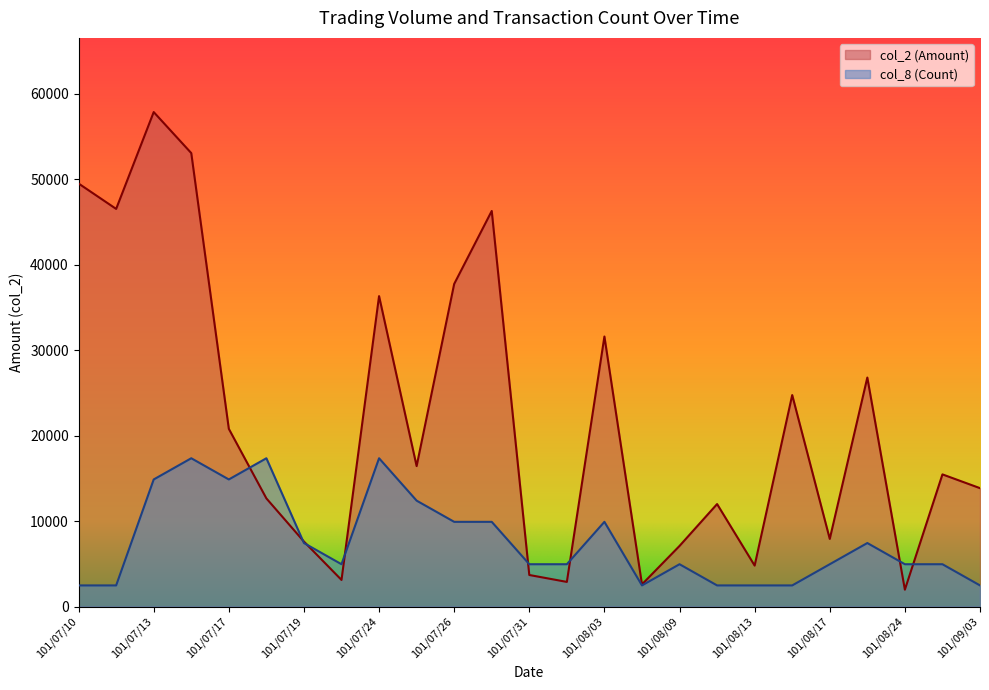

How many data points in col_2 (Amount) are above 15470?

12